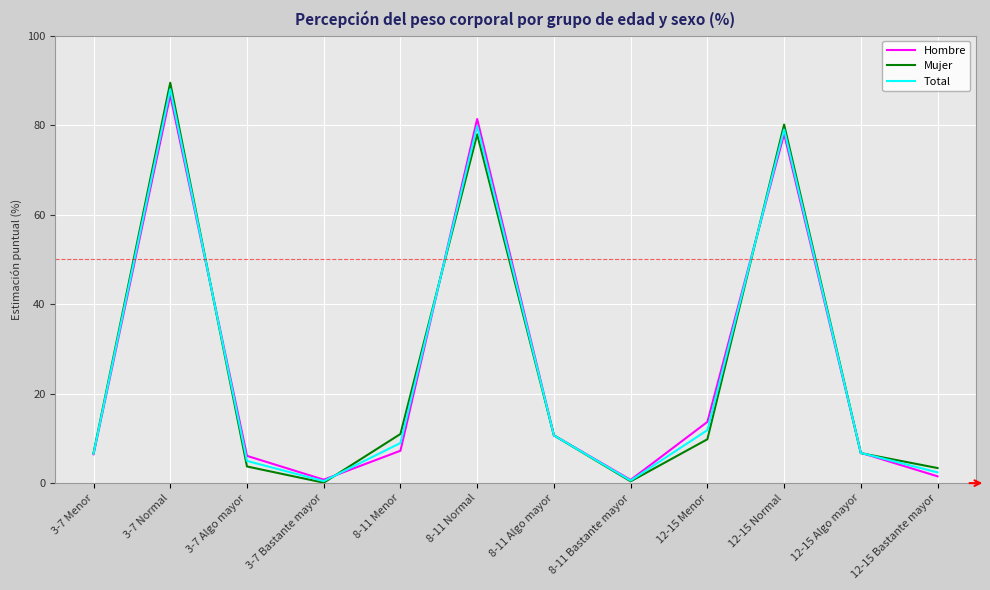

How many distinct data groups are displayed?

3